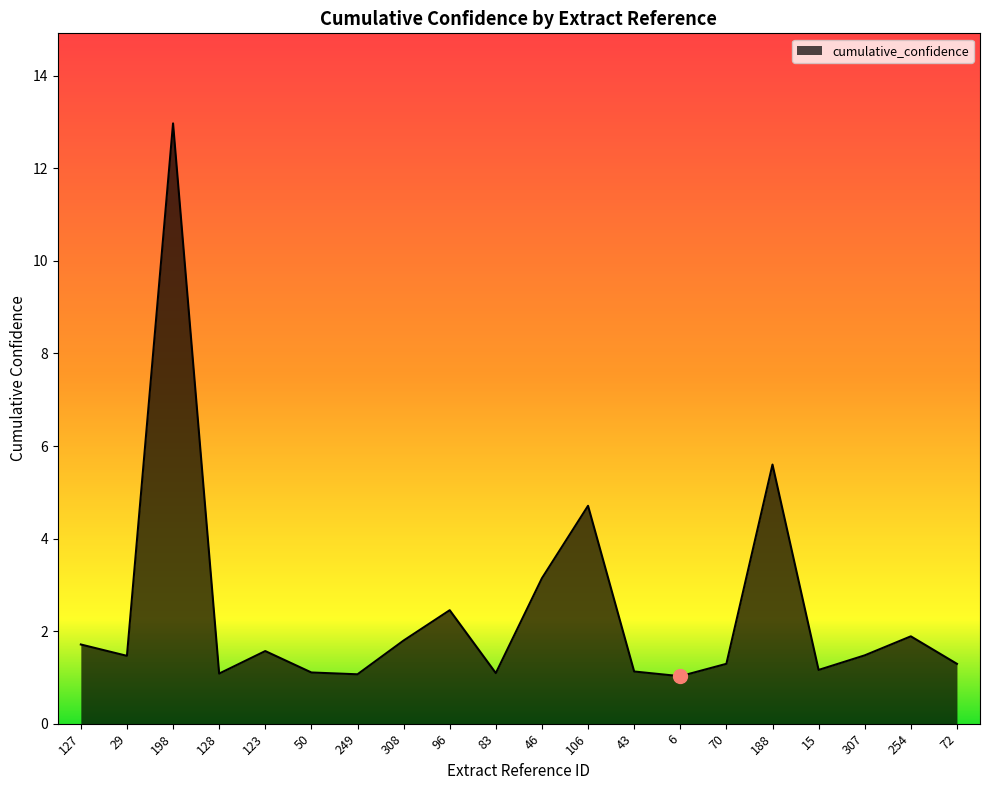

Is it true that the value at 128 is 1.1?

True